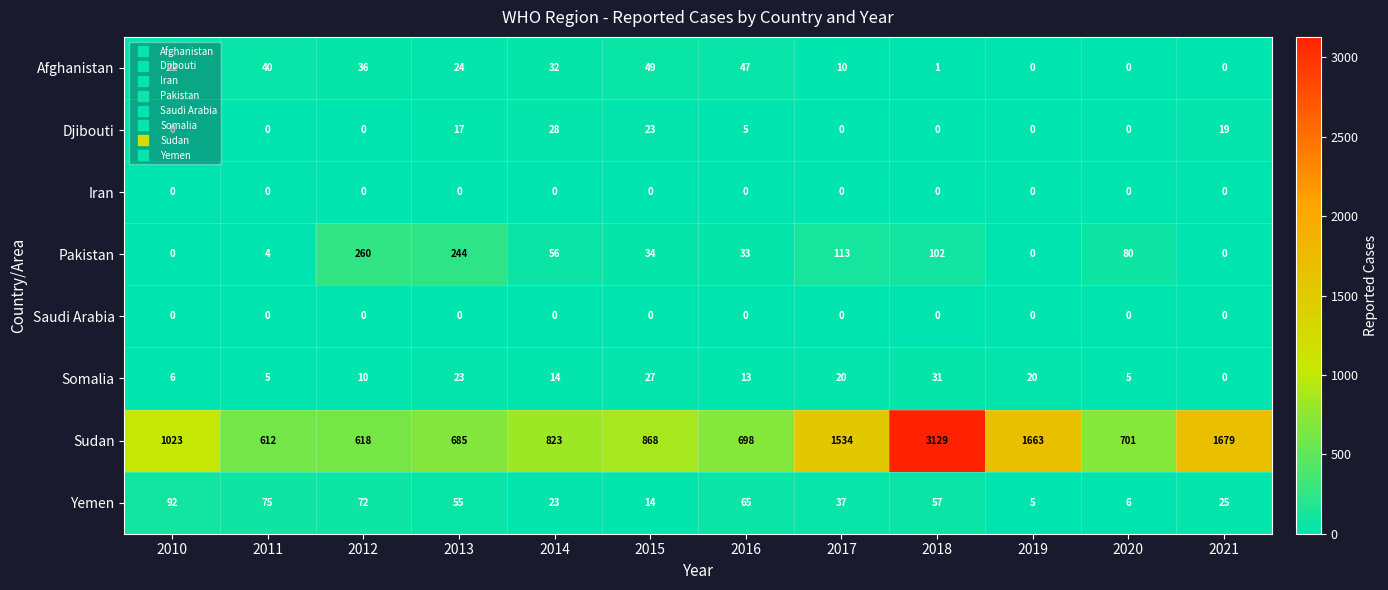

Count the number of data series in this chart.

8